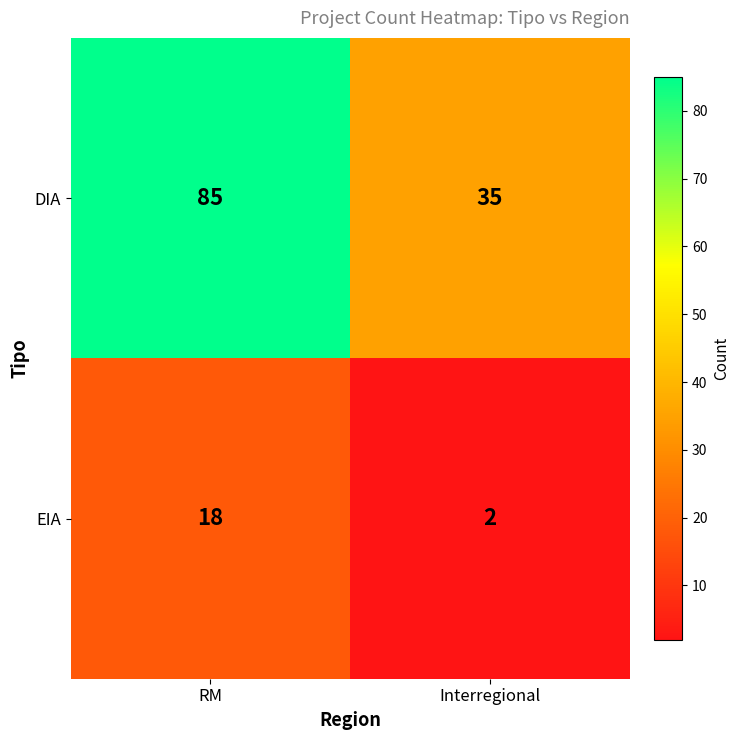

Rank the series by their maximum value, from highest to lowest.

DIA, EIA